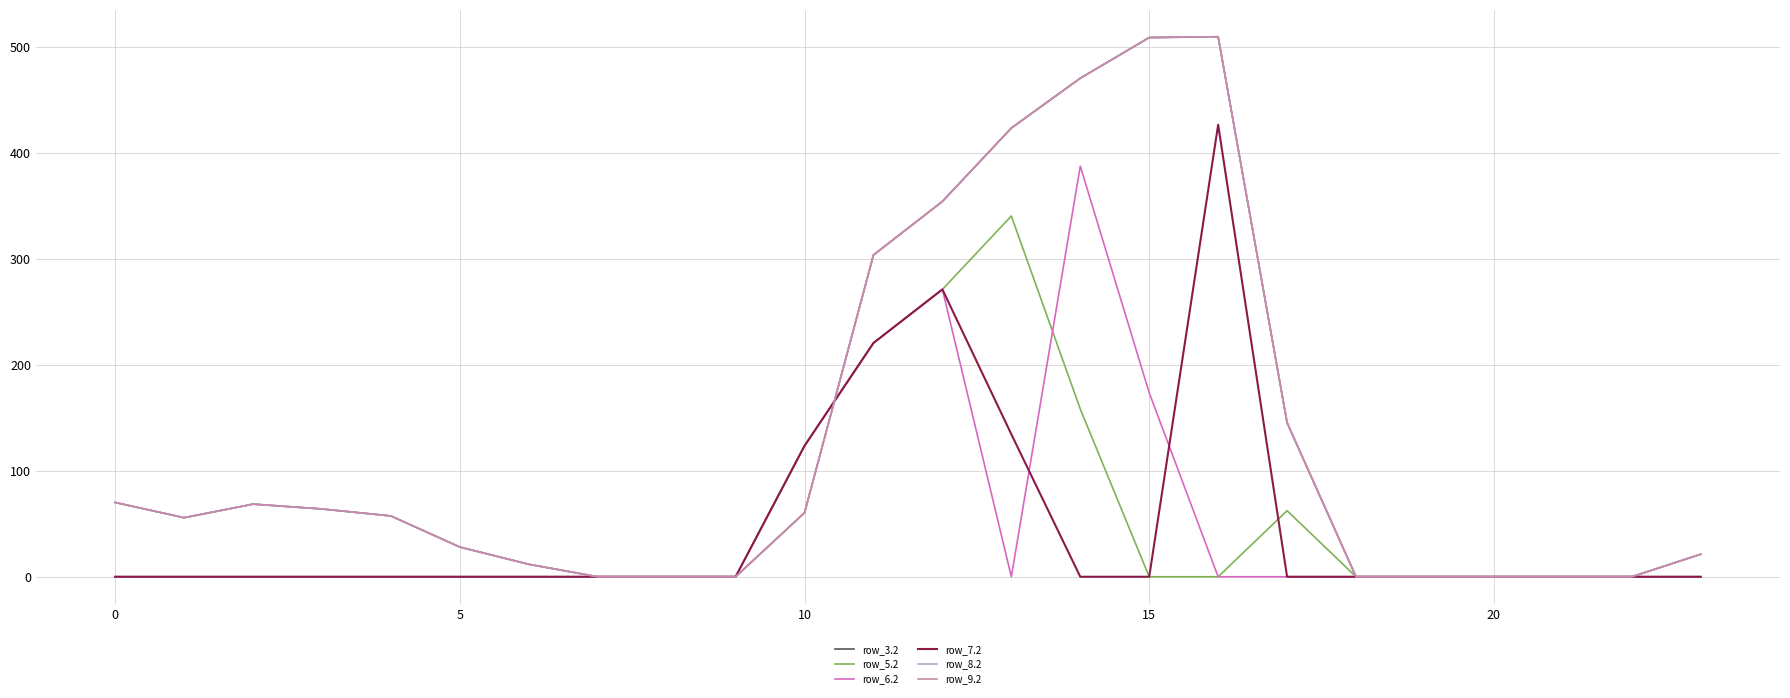

What is the maximum value for row_3.2?

509.6